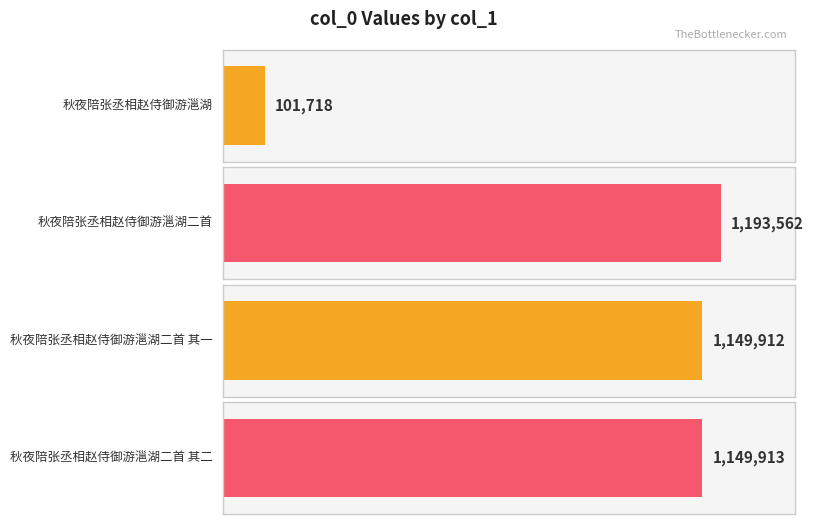

What is the label of the 1st bar from the right?

秋夜陪张丞相赵侍御游㴩湖二首 其二